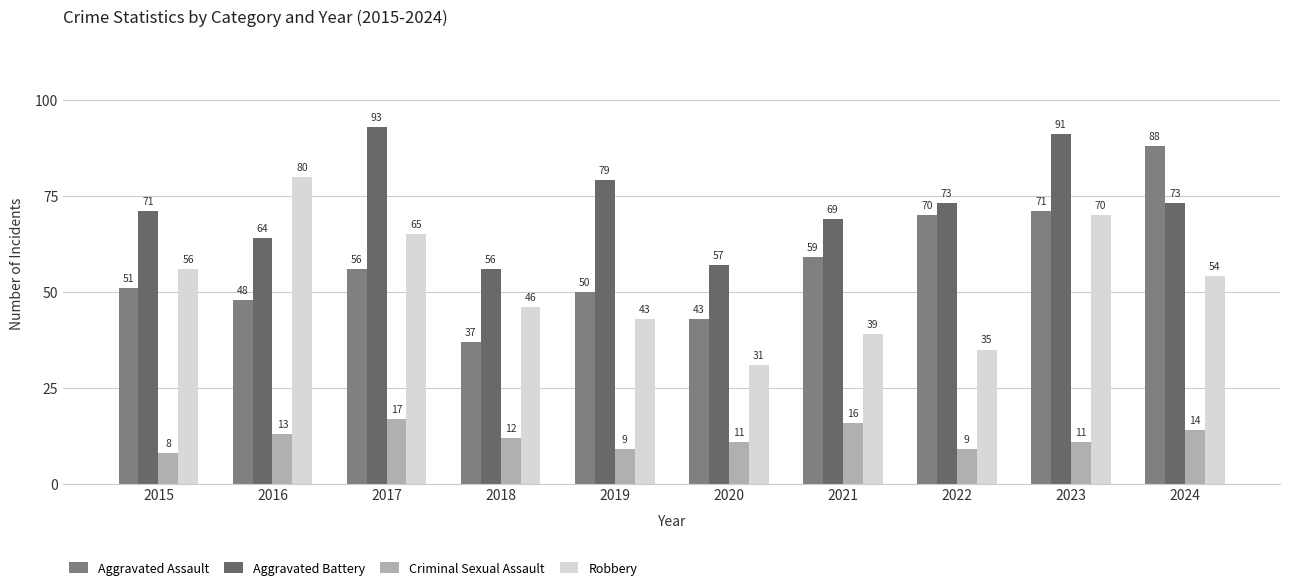

At which category is the sum across all series the highest?

2023